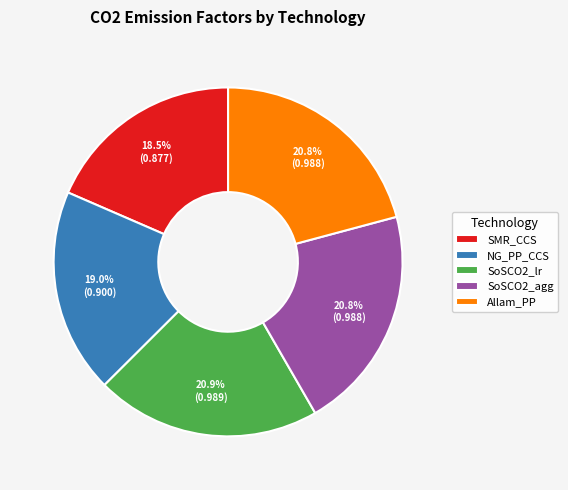

To the nearest percent, what is the average slice percentage?

20%